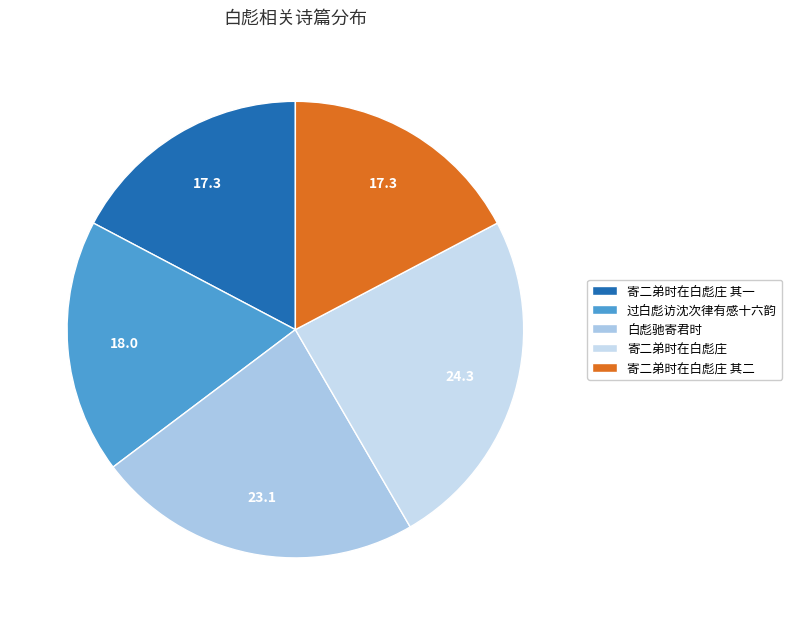

Which has a higher value, 寄二弟时在白彪庄 or 白彪驰寄君时?

寄二弟时在白彪庄